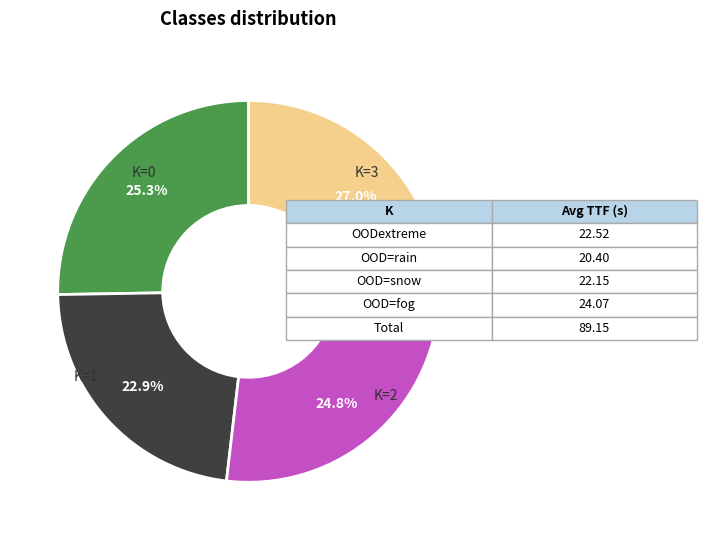

To the nearest percent, what is the difference between the largest and smallest slice percentages?

4%